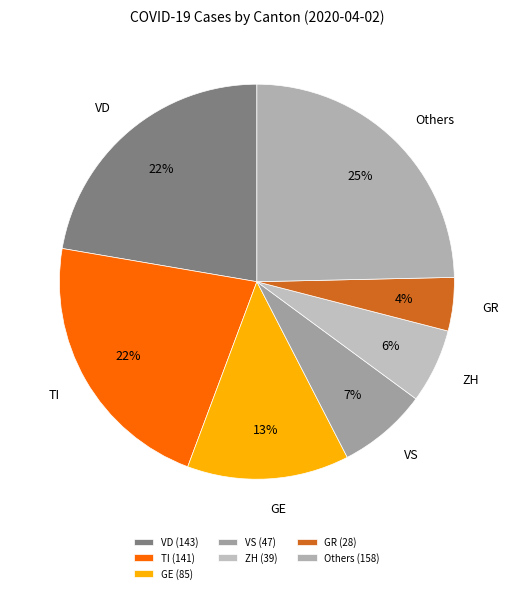

Approximately how many times larger is the value at Others compared to TI?

1.1